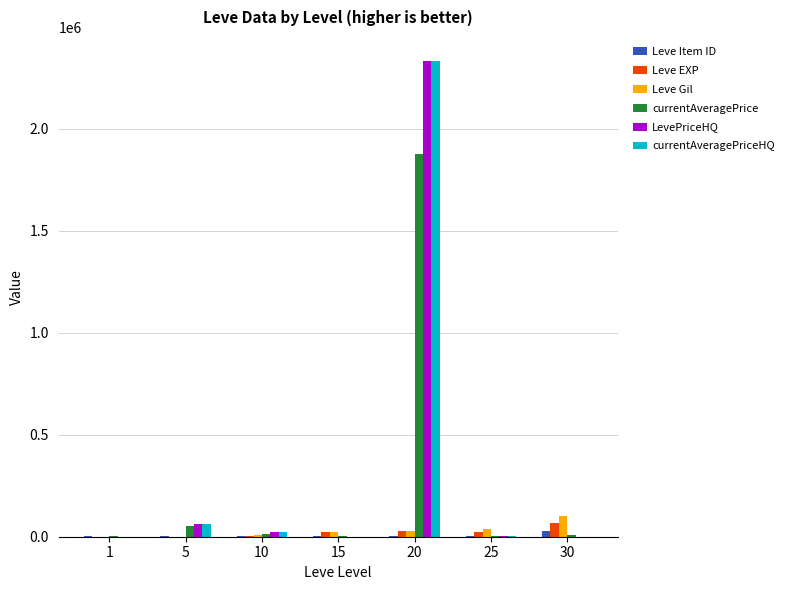

At which category is the sum across all series the highest?

20